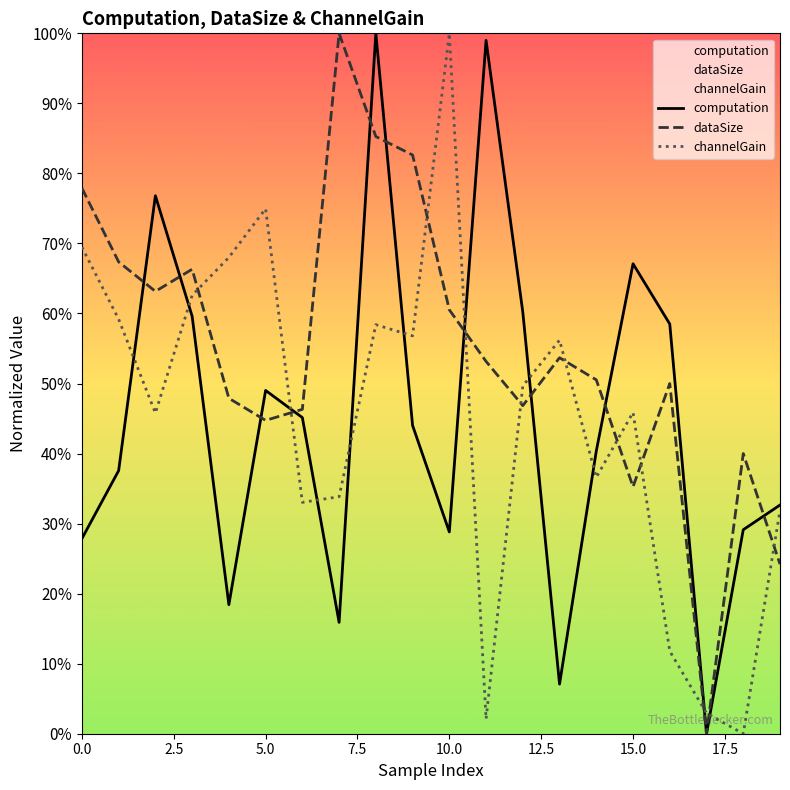

The value of dataSize at 18 is 0.4. True or false?

True